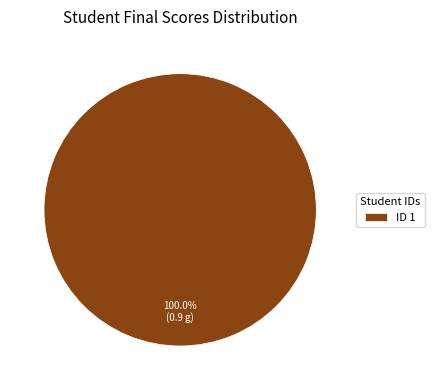

Rank the categories by value from highest to lowest.

ID 1